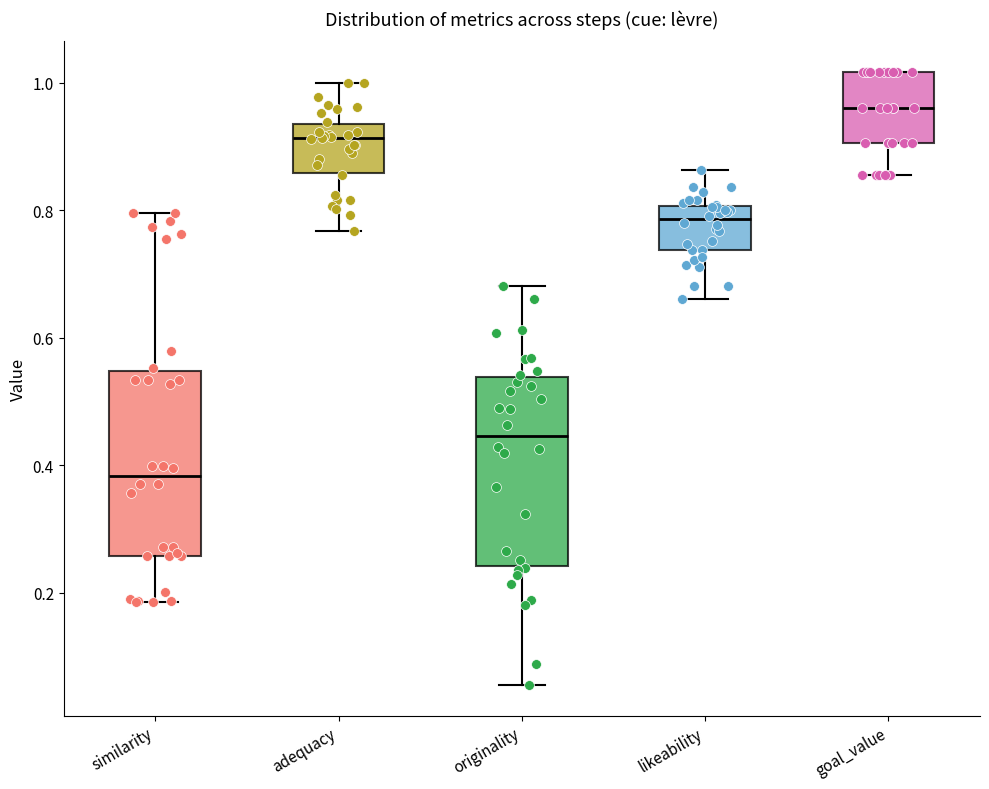

Reading left to right, read every box against the y-axis: the position of its median line, the range the box covers, and the ends of its whiskers. The values are not printed on the chart, so give them approximately, as read against the axis.

similarity: median 0.38, box 0.26 to 0.54, whiskers 0.18 to 0.80
adequacy: median 0.92, box 0.86 to 0.94, whiskers 0.76 to 1.00
originality: median 0.44, box 0.24 to 0.54, whiskers 0.06 to 0.68
likeability: median 0.78, box 0.74 to 0.80, whiskers 0.66 to 0.86
goal_value: median 0.96, box 0.90 to 1.02, whiskers 0.86 to 1.02